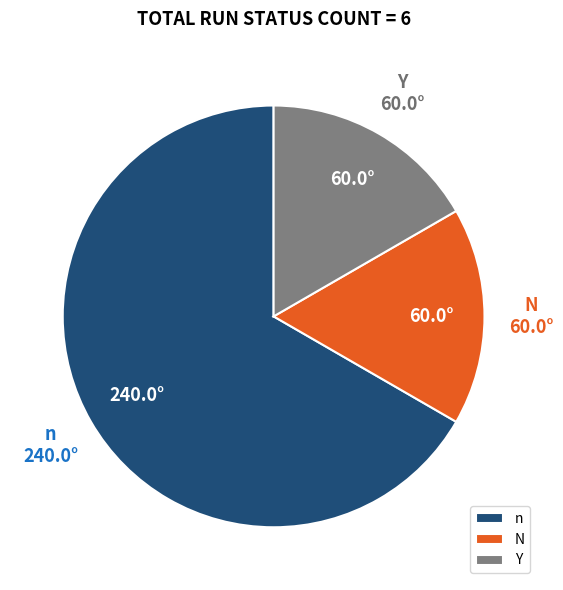

Do Y and n together represent more than half of the pie?

Yes